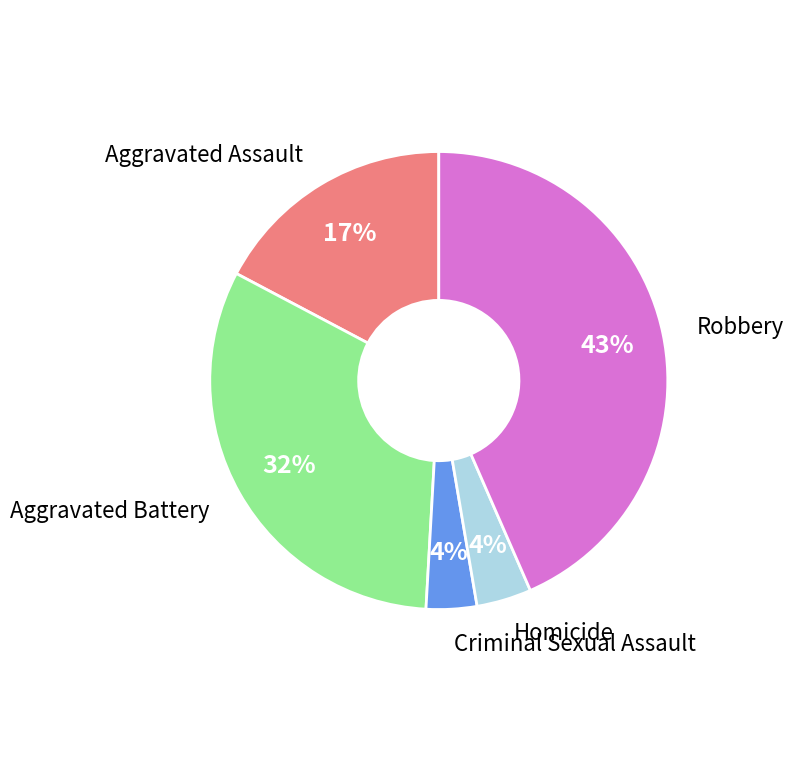

The Robbery slice represents 43% of the pie. True or false?

True